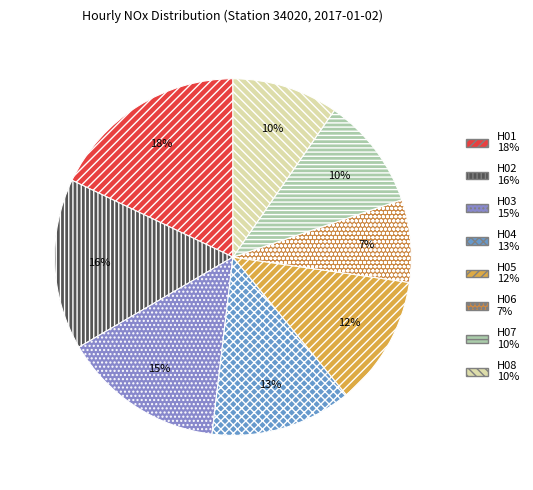

How many segments does this pie chart have?

8